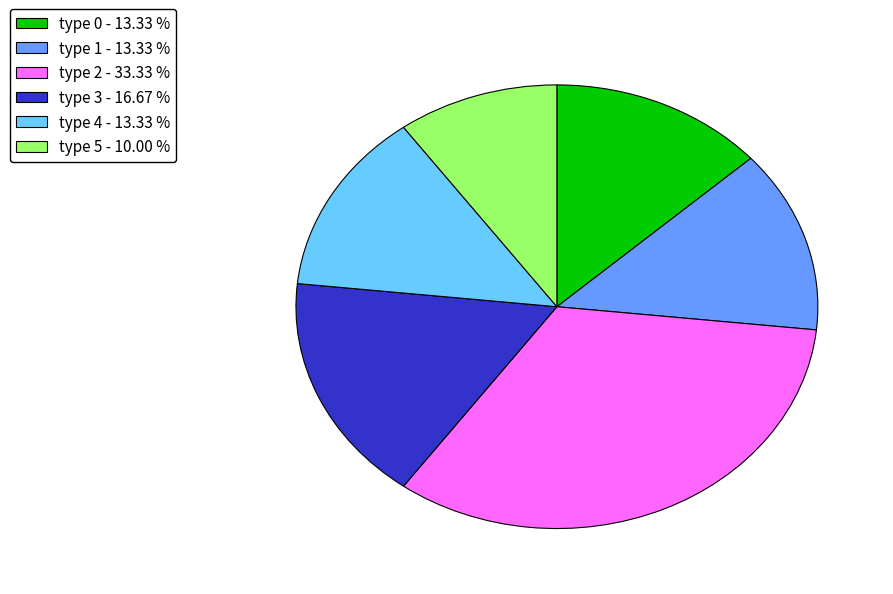

What is the smallest slice in the pie chart?

type 5 - 10.00 %